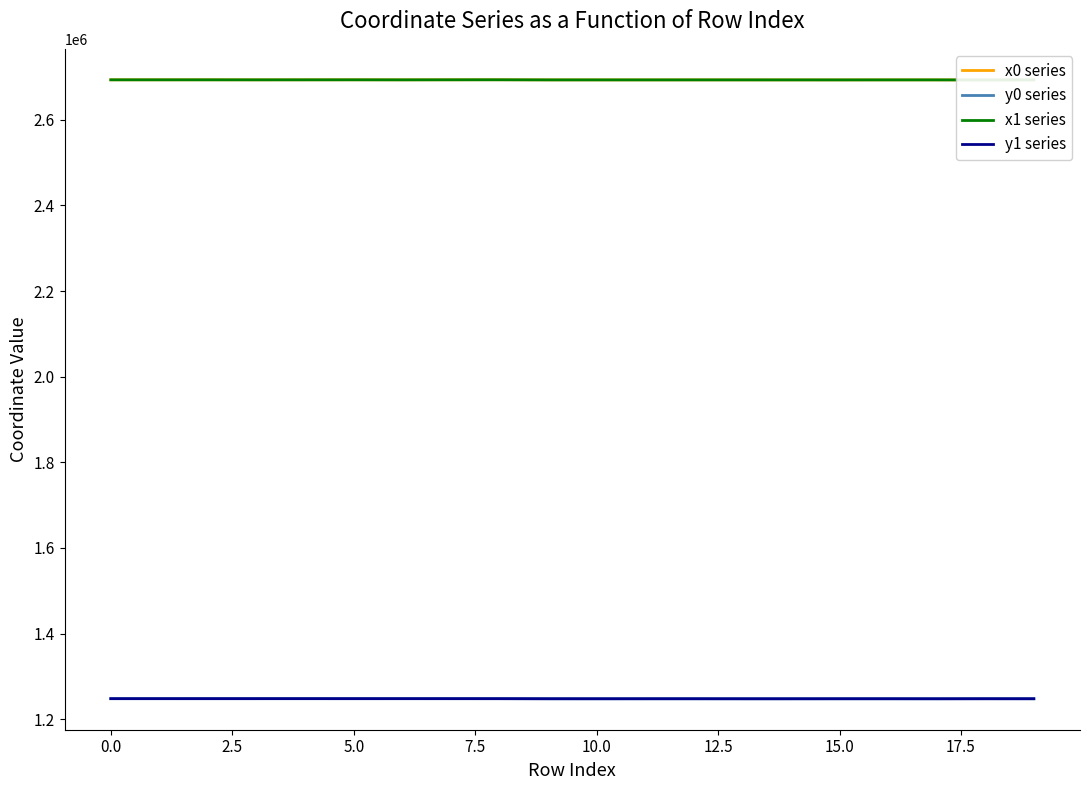

At which label does y0 series first exceed 1247658?

0.0